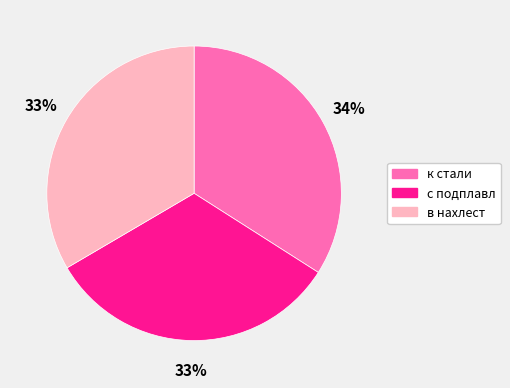

To the nearest percent, what is the combined percentage of с подплавл and в нахлест?

66%